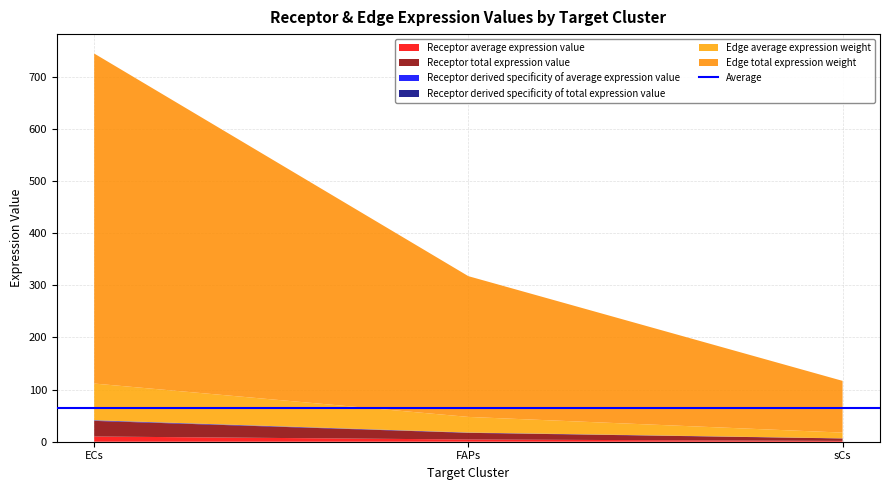

Reading right to left, what are all the values shown in this chart?

Receptor average expression value: 1.6	4.3	10.0
Receptor total expression value: 4.7	12.8	30.0
Receptor derived specificity of average expression value: 0.1	0.3	0.6
Receptor derived specificity of total expression value: 0.1	0.3	0.6
Edge average expression weight: 11.0	30.0	70.3
Edge total expression weight: 99.2	270.0	633.0